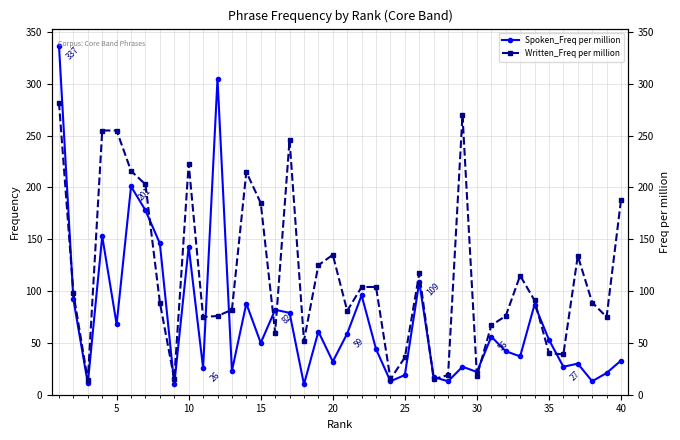

What is the difference between the maximum and second lowest values in the Spoken_Freq per million series?

327